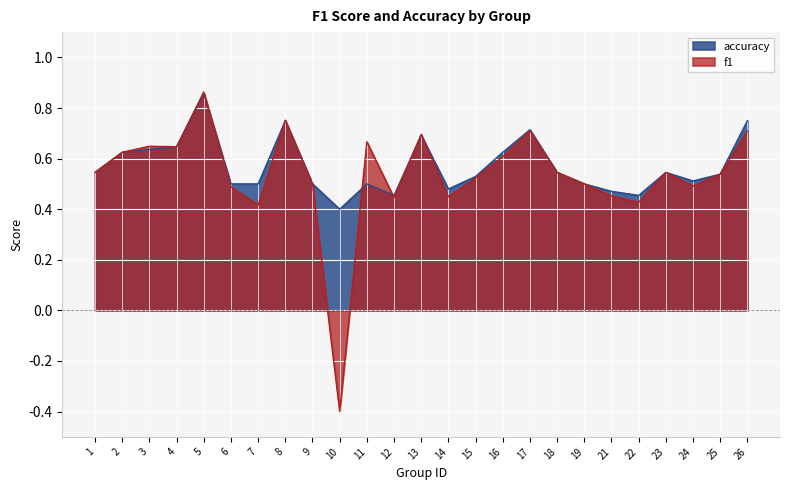

What is the difference between the f1 values at 24 and 2?

0.1